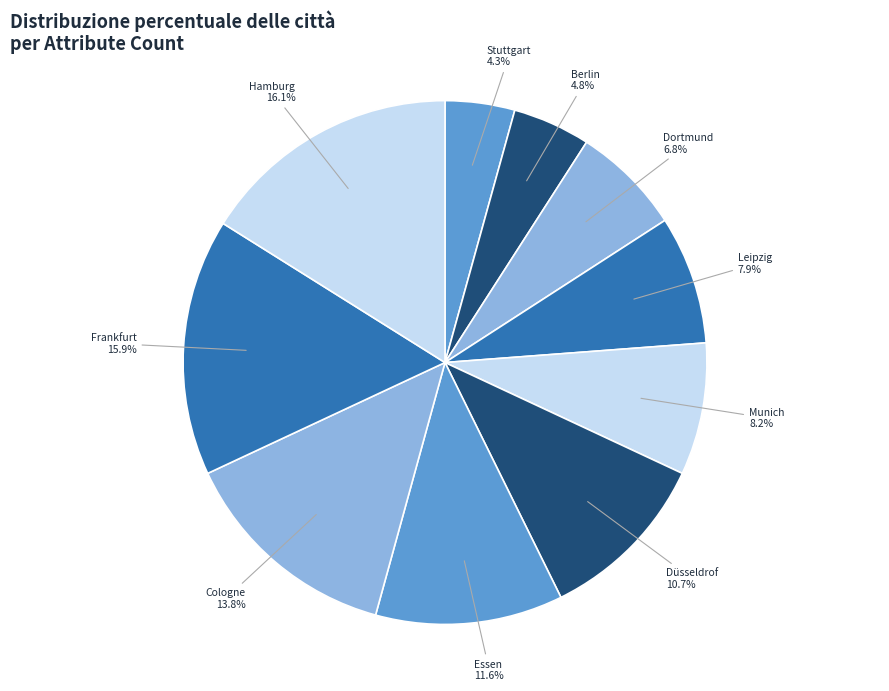

What percentage is the Munich slice, to the nearest percent?

8%